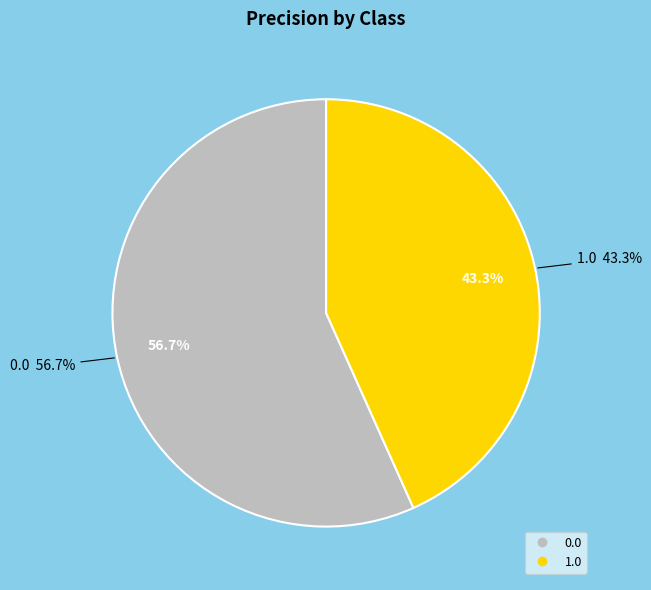

Combined, do 1.0 and 2.0 account for over 50%?

No